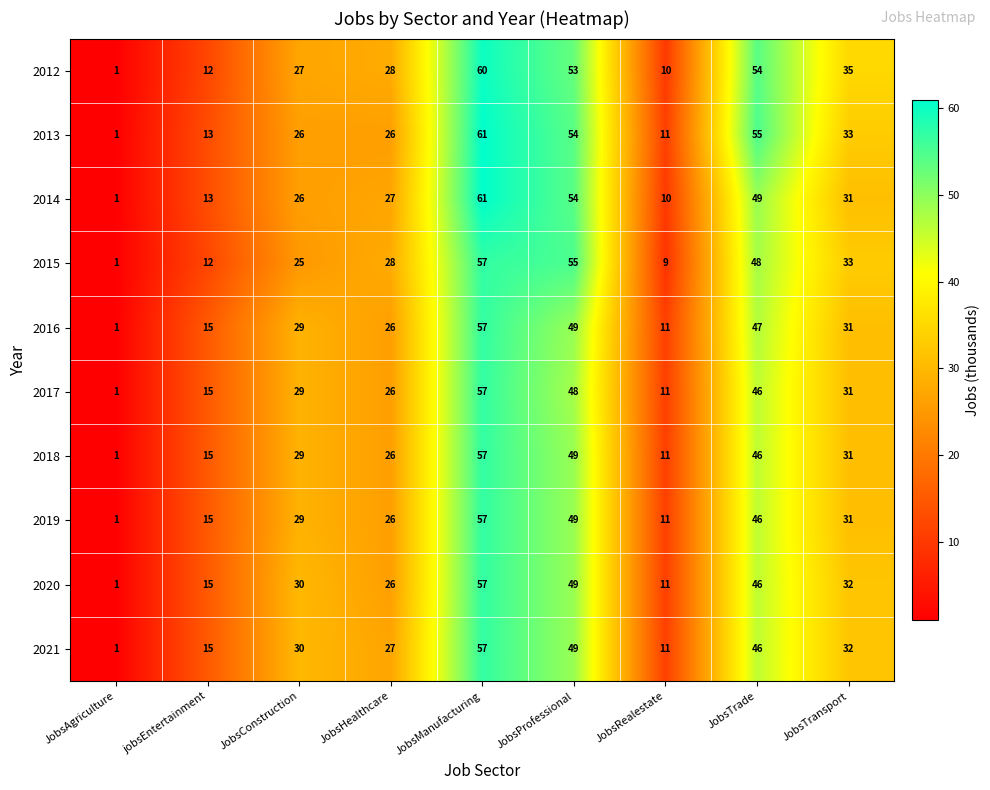

Where is 2019 nearest to the value 29?

JobsConstruction